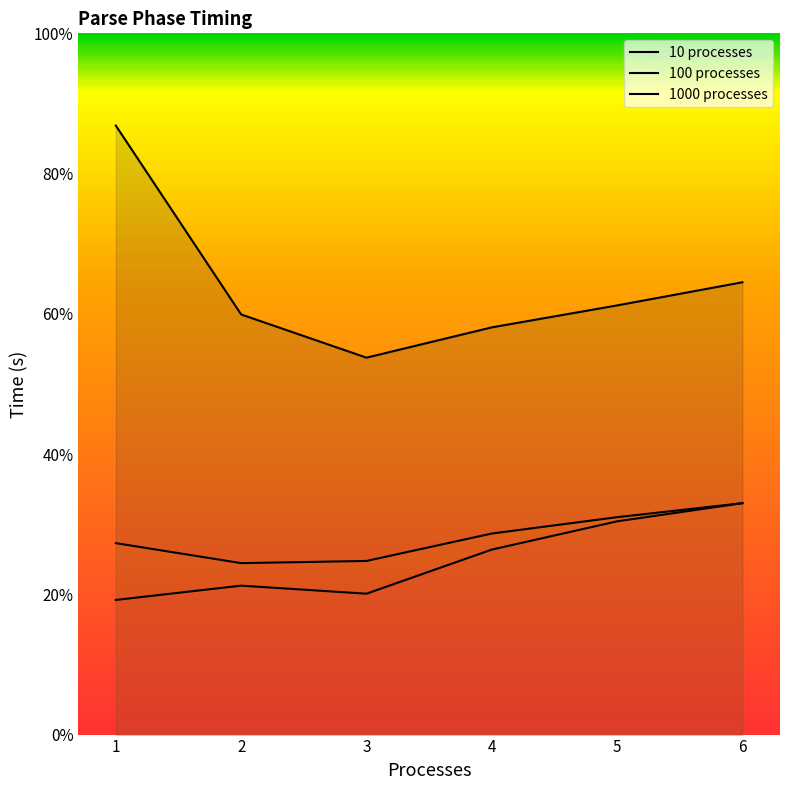

How many lines are shown in the chart?

3